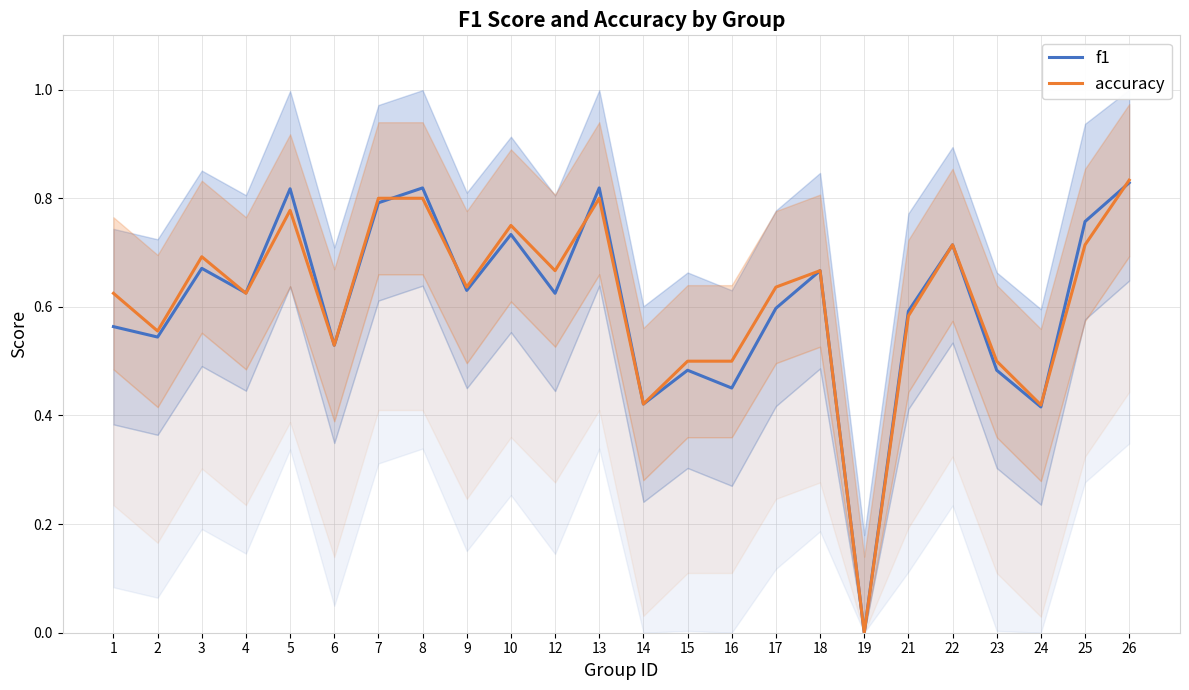

Reading left to right, what are all the values shown in this chart?

f1: 1=0.6	2=0.5	3=0.7	4=0.6	5=0.8	6=0.5	7=0.8	8=0.8	9=0.6	10=0.7	12=0.6	13=0.8	14=0.4	15=0.5	16=0.5	17=0.6	18=0.7	19=0.0	21=0.6	22=0.7	23=0.5	24=0.4	25=0.8	26=0.8
accuracy: 1=0.6	2=0.6	3=0.7	4=0.6	5=0.8	6=0.5	7=0.8	8=0.8	9=0.6	10=0.8	12=0.7	13=0.8	14=0.4	15=0.5	16=0.5	17=0.6	18=0.7	19=0.0	21=0.6	22=0.7	23=0.5	24=0.4	25=0.7	26=0.8